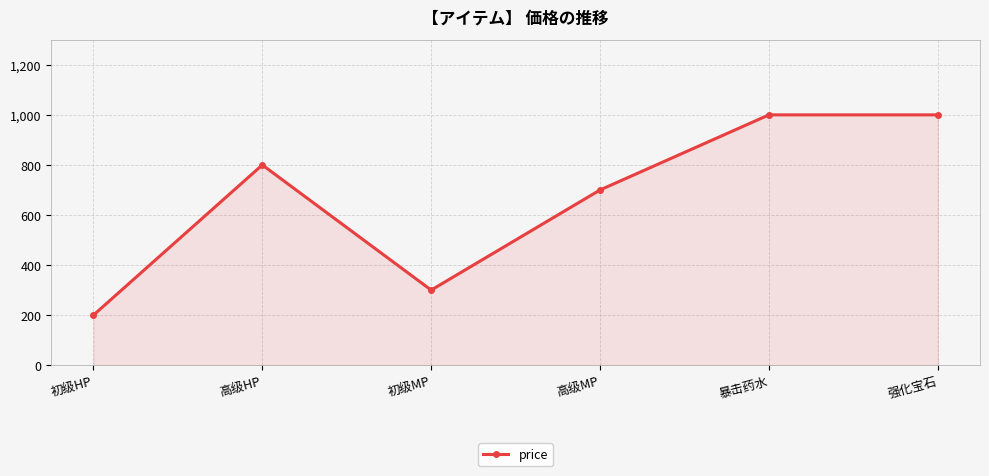

Is it true that the value at 暴击药水 is 1740?

False